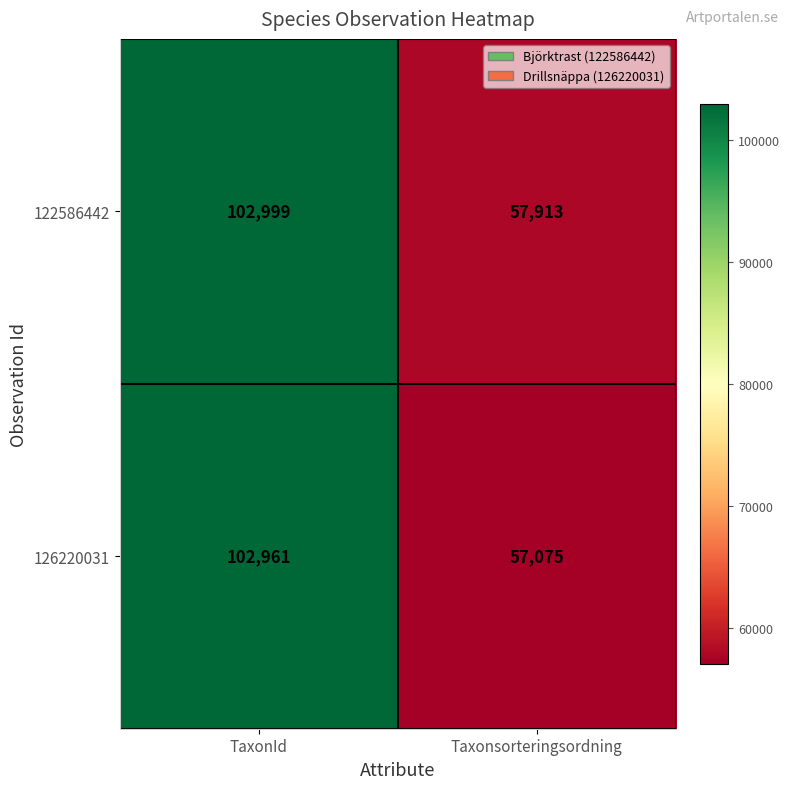

List the series in order of their peak value, highest first.

122586442, 126220031